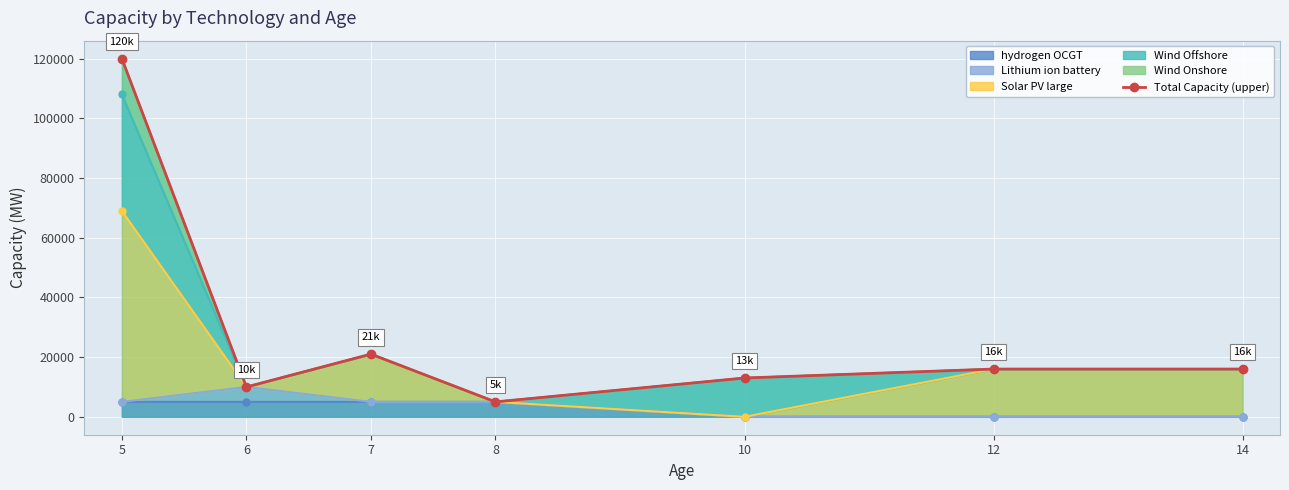

What is the sum of all values?

201000